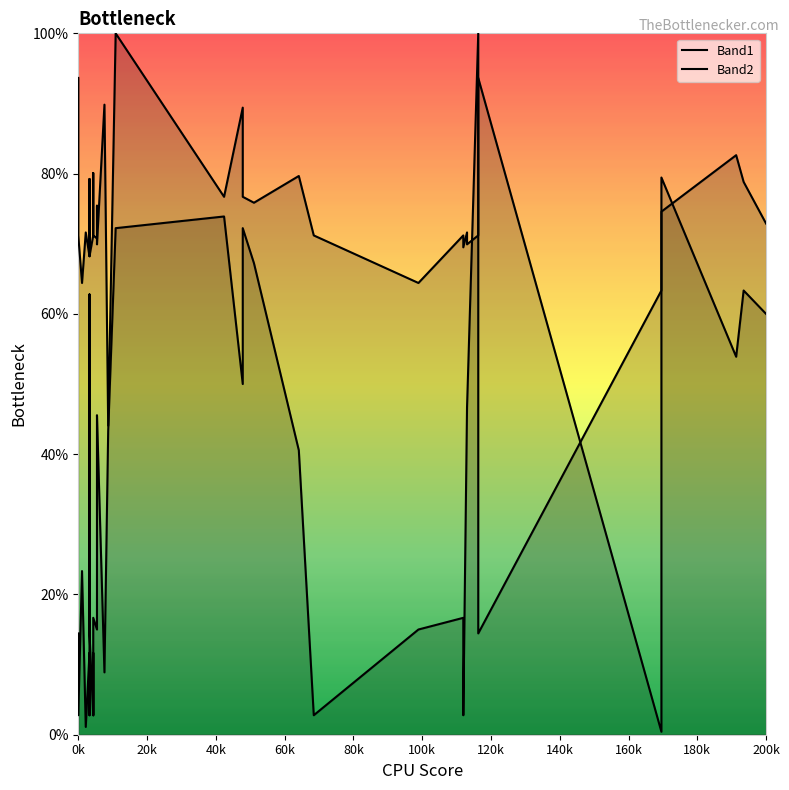

List the series in order of their overall mean, lowest first.

Band1, Band2